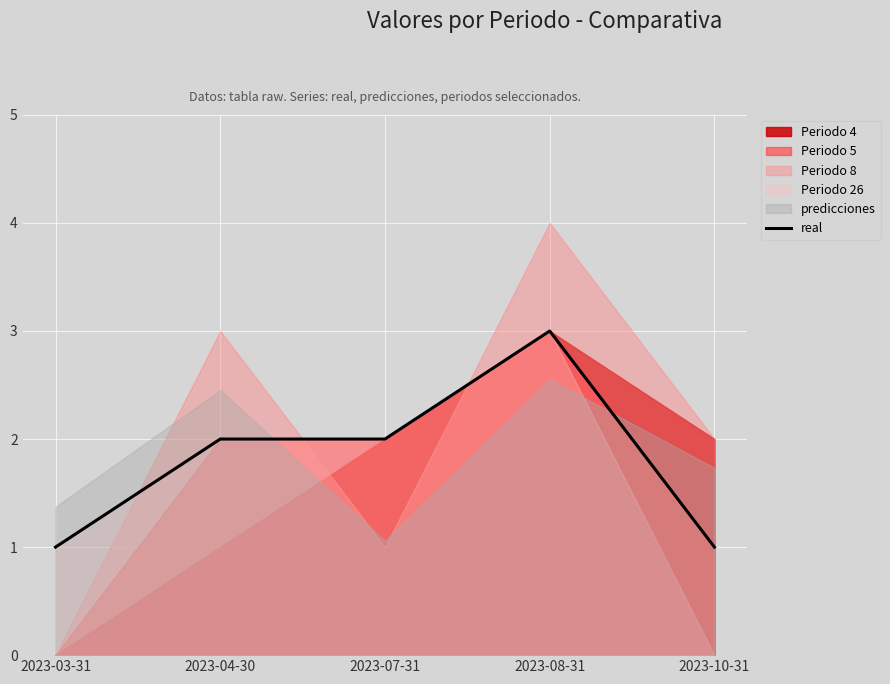

Where does the data first go above 2?

2023-08-31